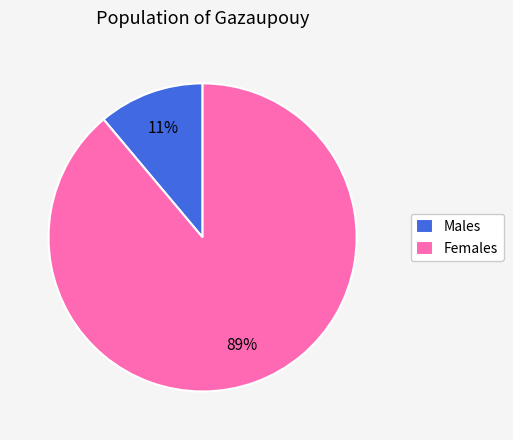

How many slices are in this pie chart?

2